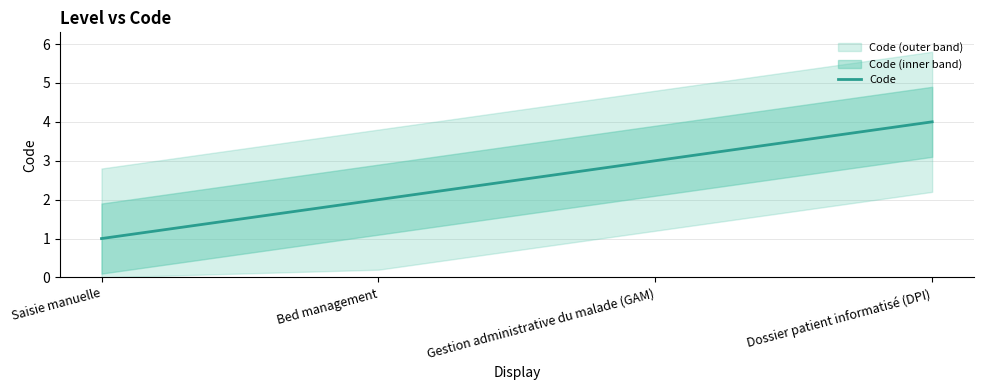

Between Saisie manuelle and Gestion administrative du malade (GAM), which is larger?

Gestion administrative du malade (GAM)